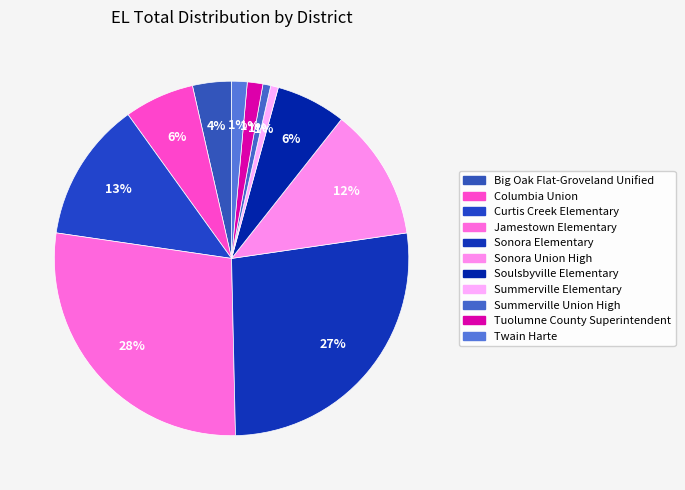

How many slices are in this pie chart?

11